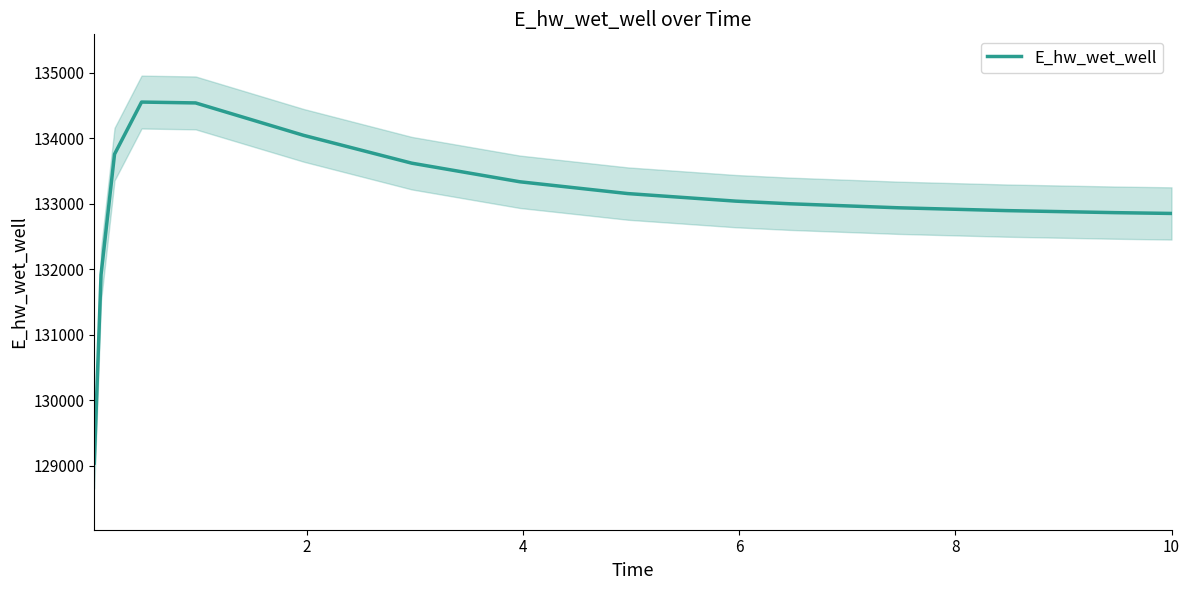

What is the maximum value for E_hw_wet_well?

134551.6